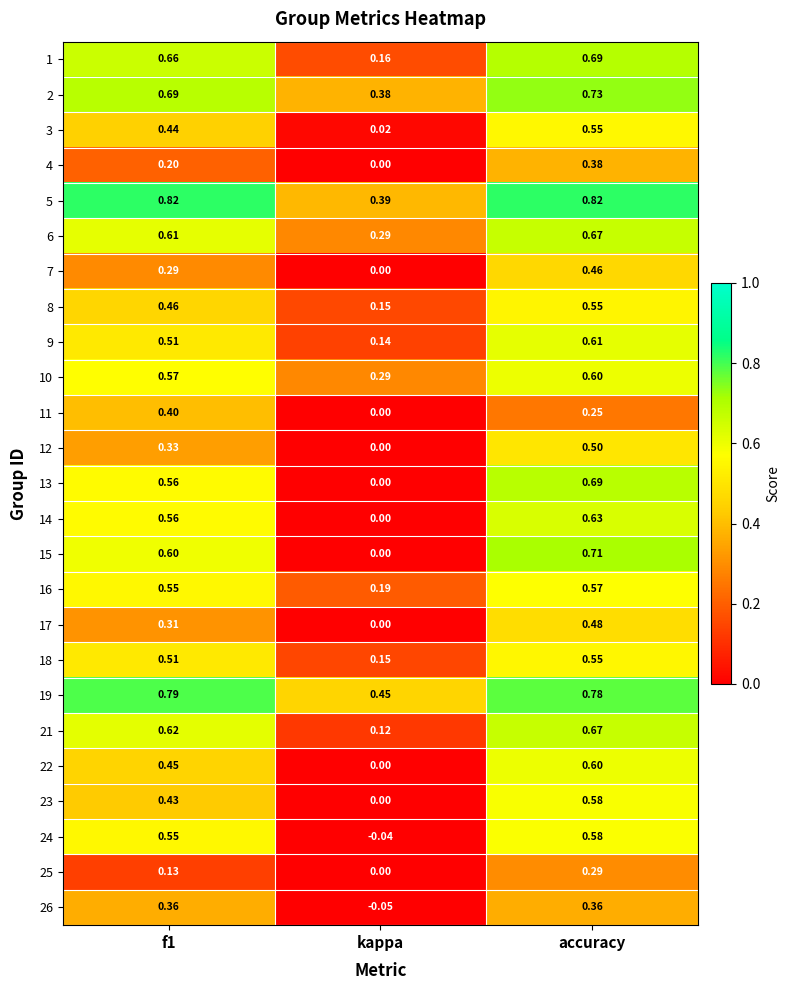

At which label is 11 closest to 0?

kappa